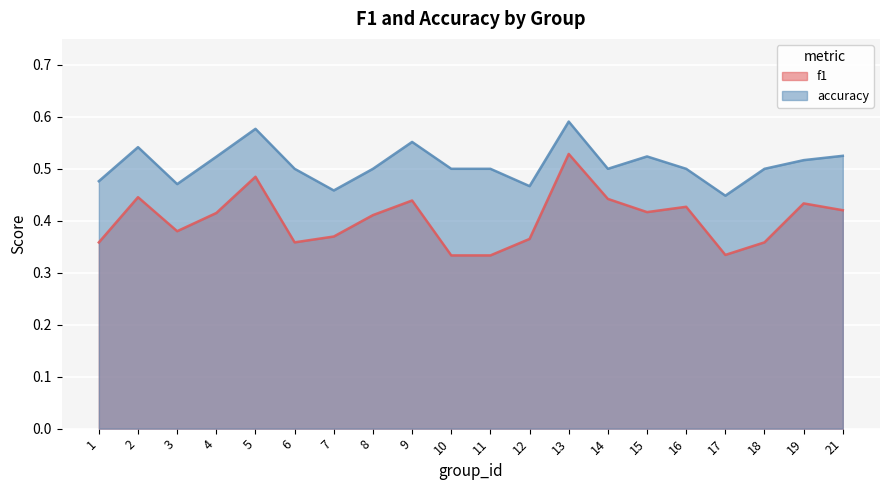

What is the difference between the maximum and minimum values in the f1 series?

0.2